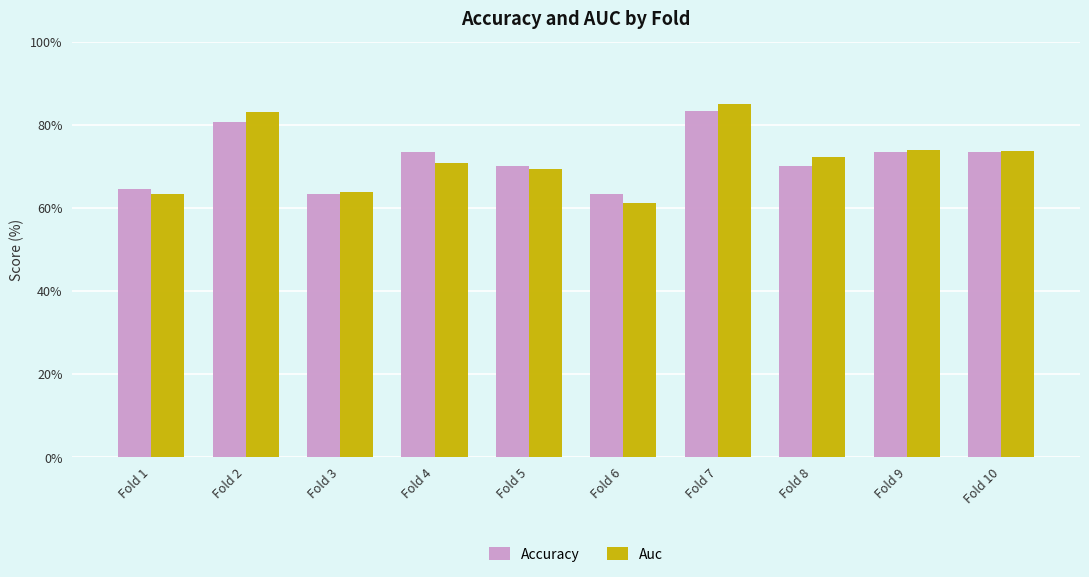

Between Fold 3 and Fold 4, which series saw the biggest shift?

Accuracy